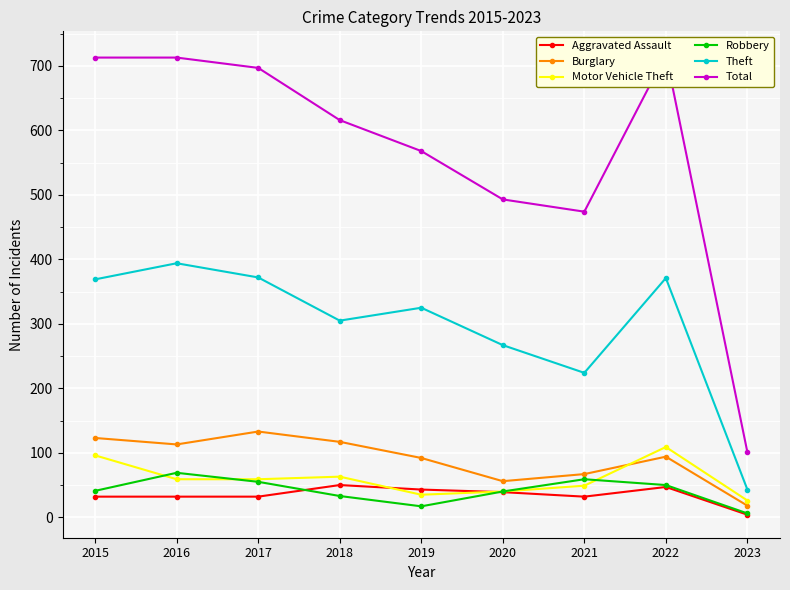

Where is the first local minimum for Robbery?

2019